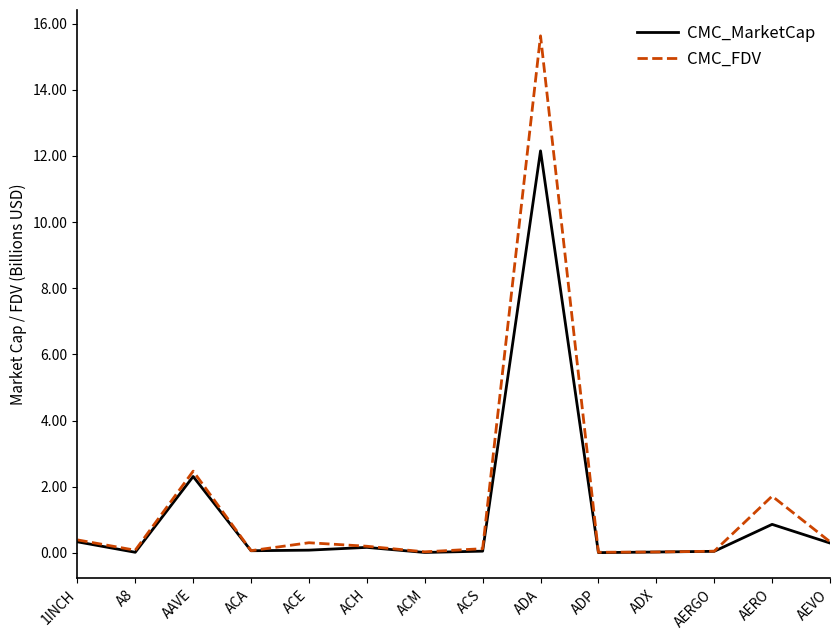

What is the maximum value for CMC_FDV?

15.6